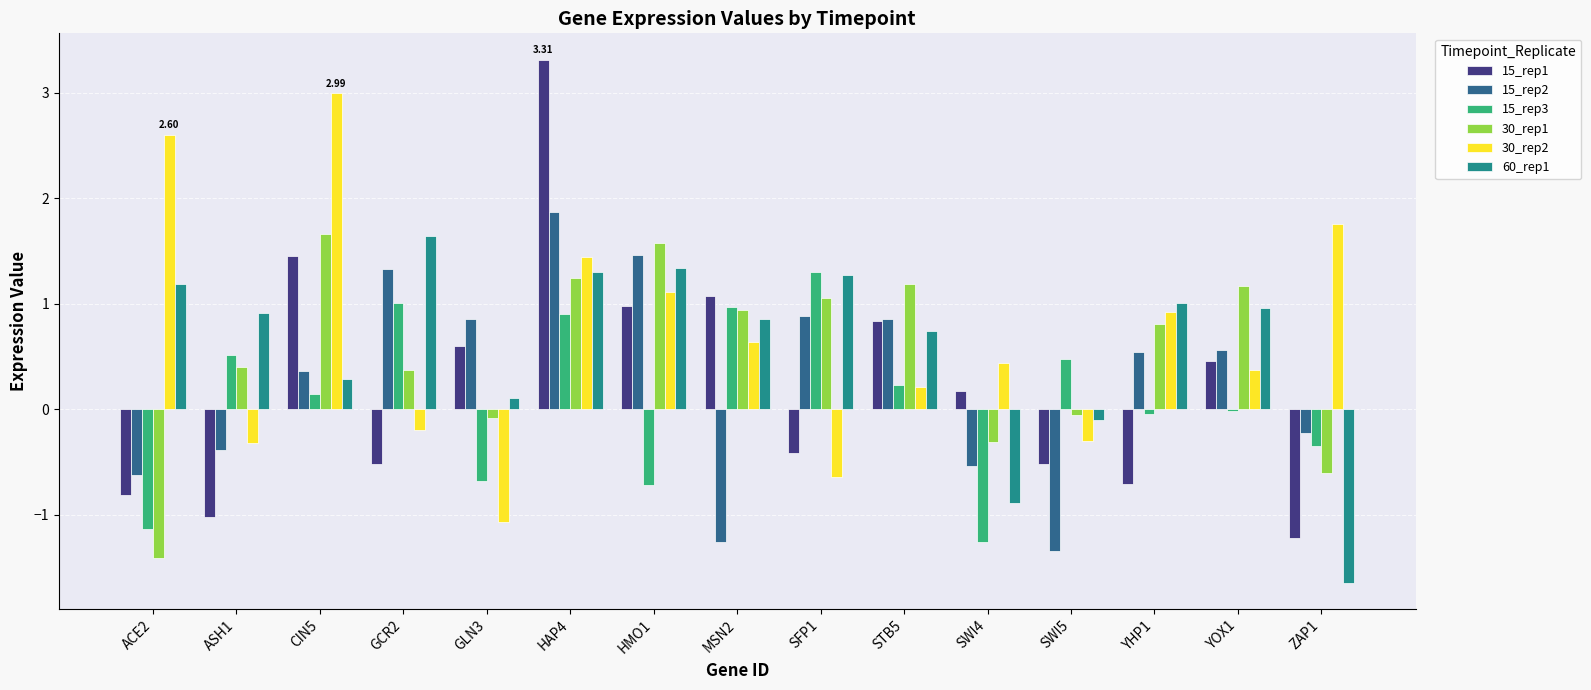

Which category has the highest value in the 15_rep3 series?

SFP1